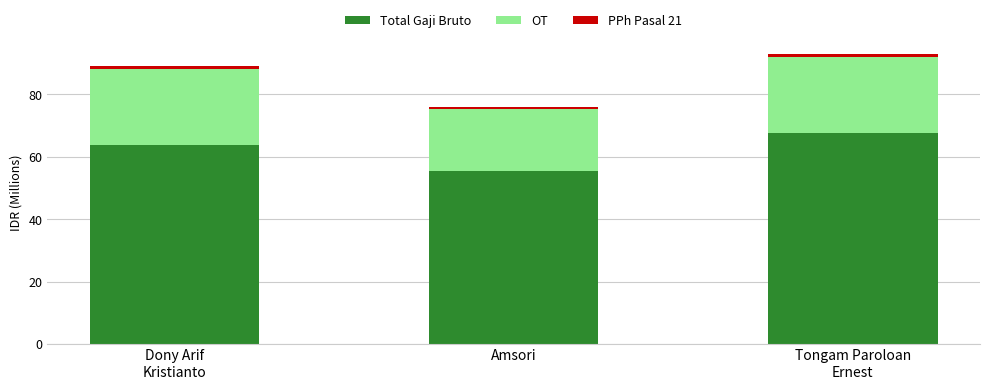

Reading left to right, what are the values for Total Gaji Bruto?

63.8	55.4	67.6